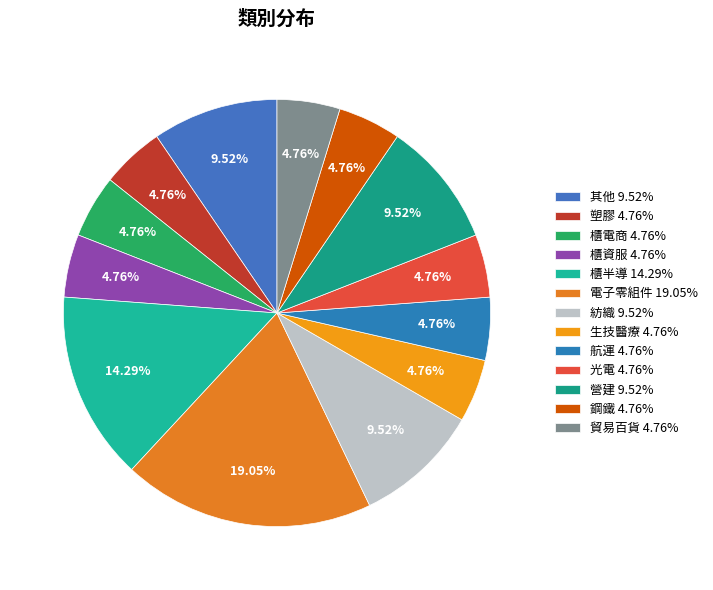

How many segments does this pie chart have?

13